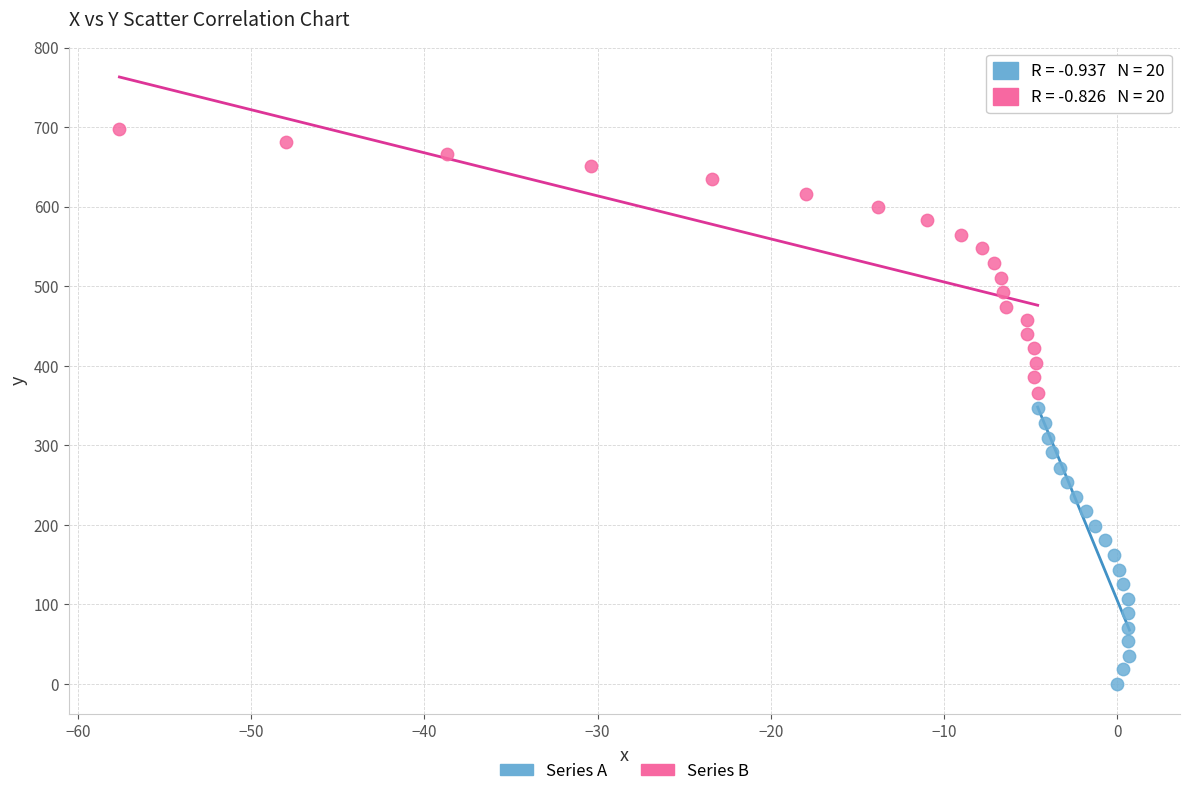

Which series has the widest spread of Y values?

Series A